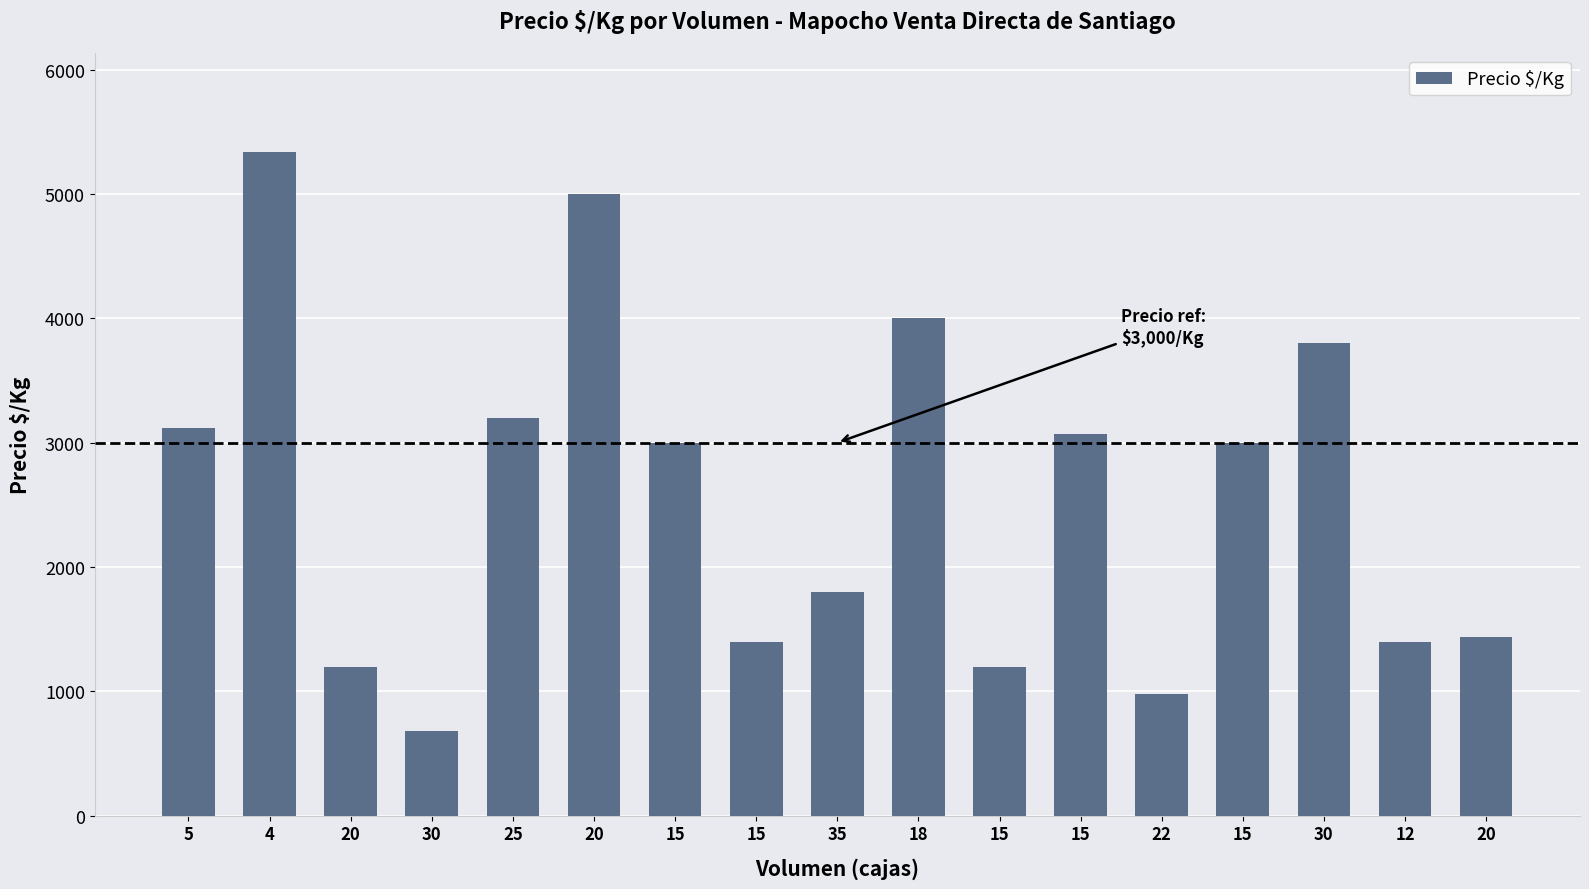

The value at 20 is 1440. True or false?

True